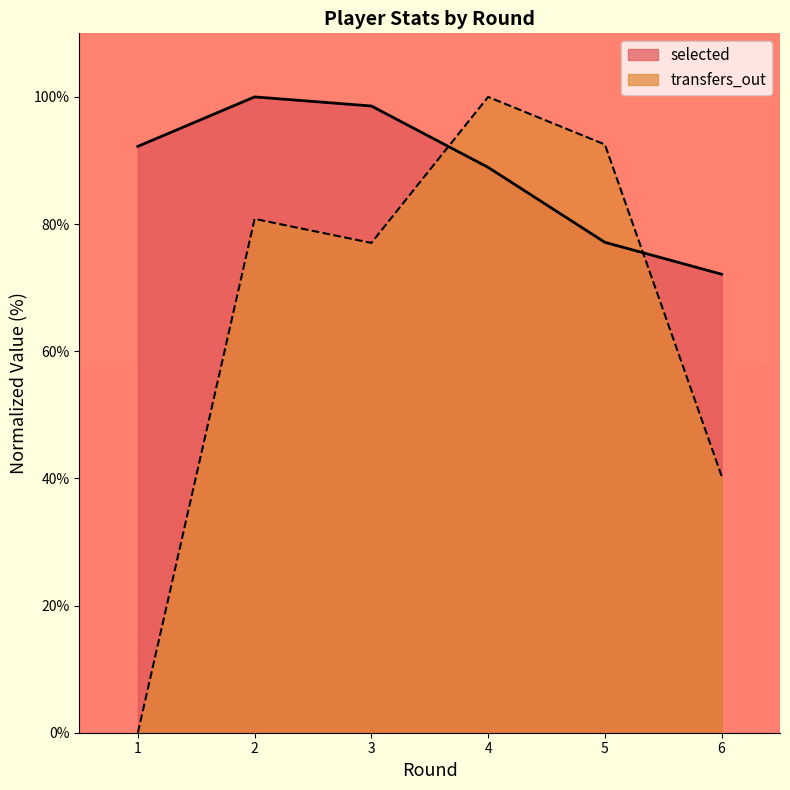

Where do selected and transfers_out first cross each other?

3 and 4